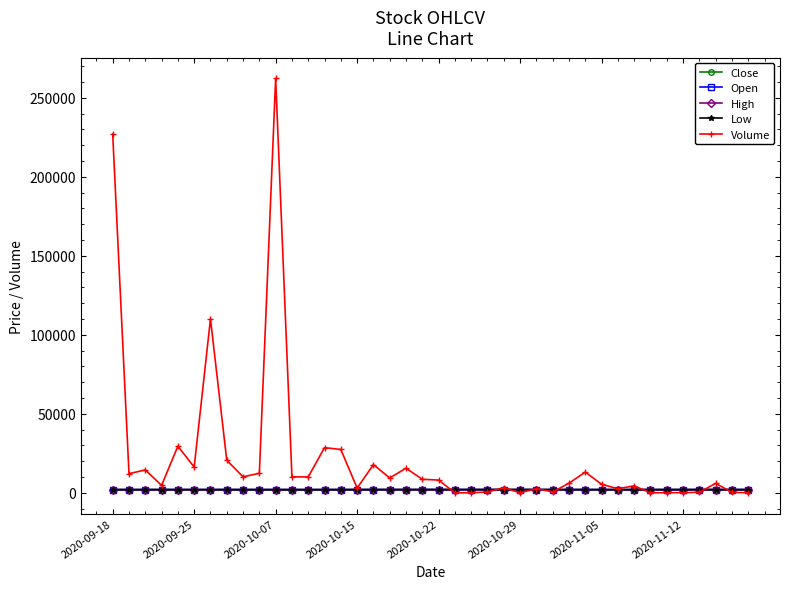

Which series has the largest total across all categories?

Volume